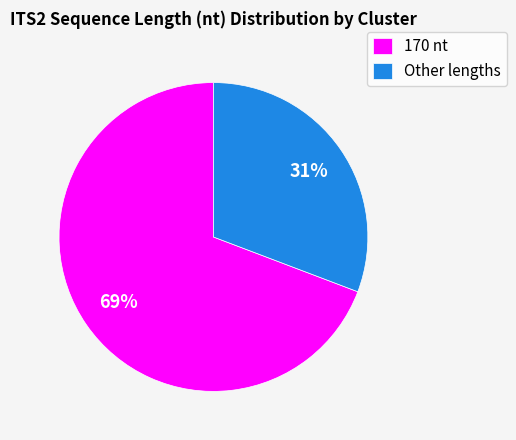

Which slice is the largest?

170 nt